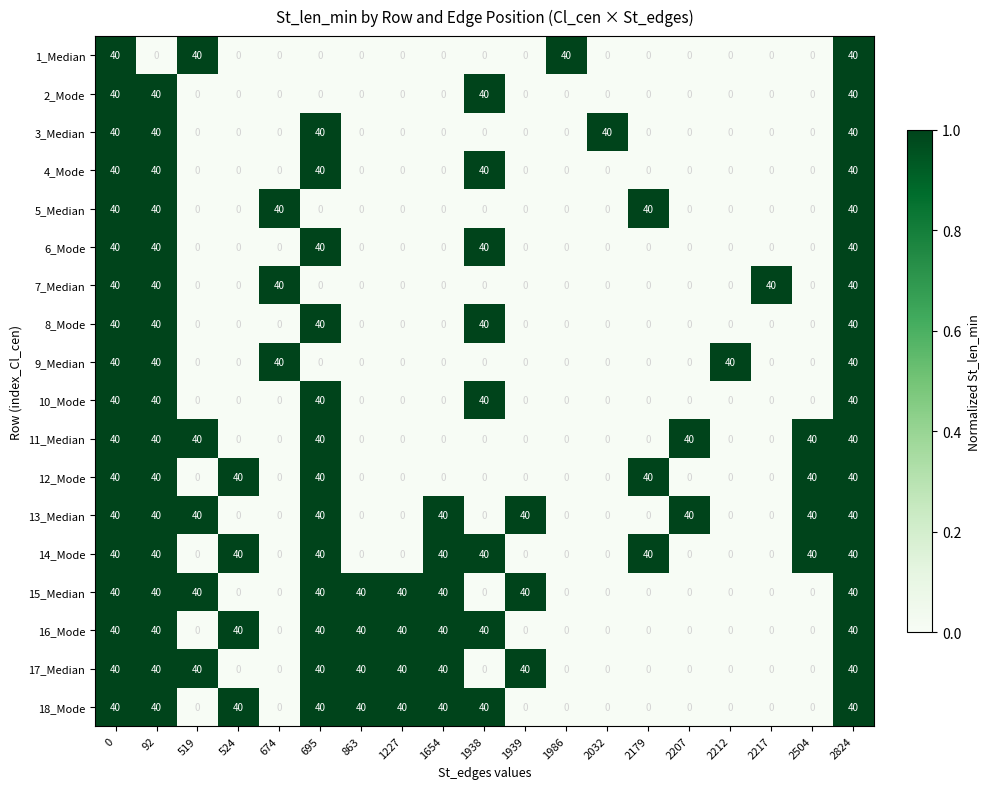

How many categories are shown in the chart?

19